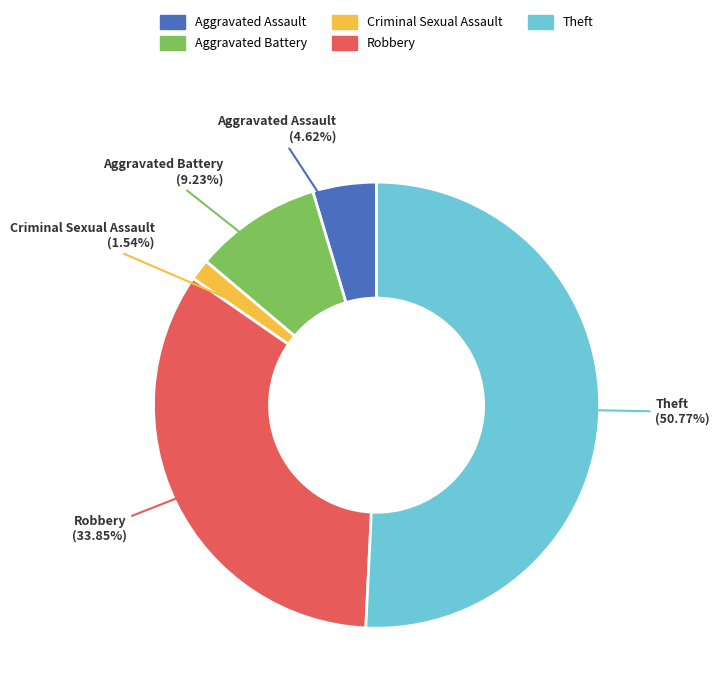

Does Theft represent more than half of the total?

Yes